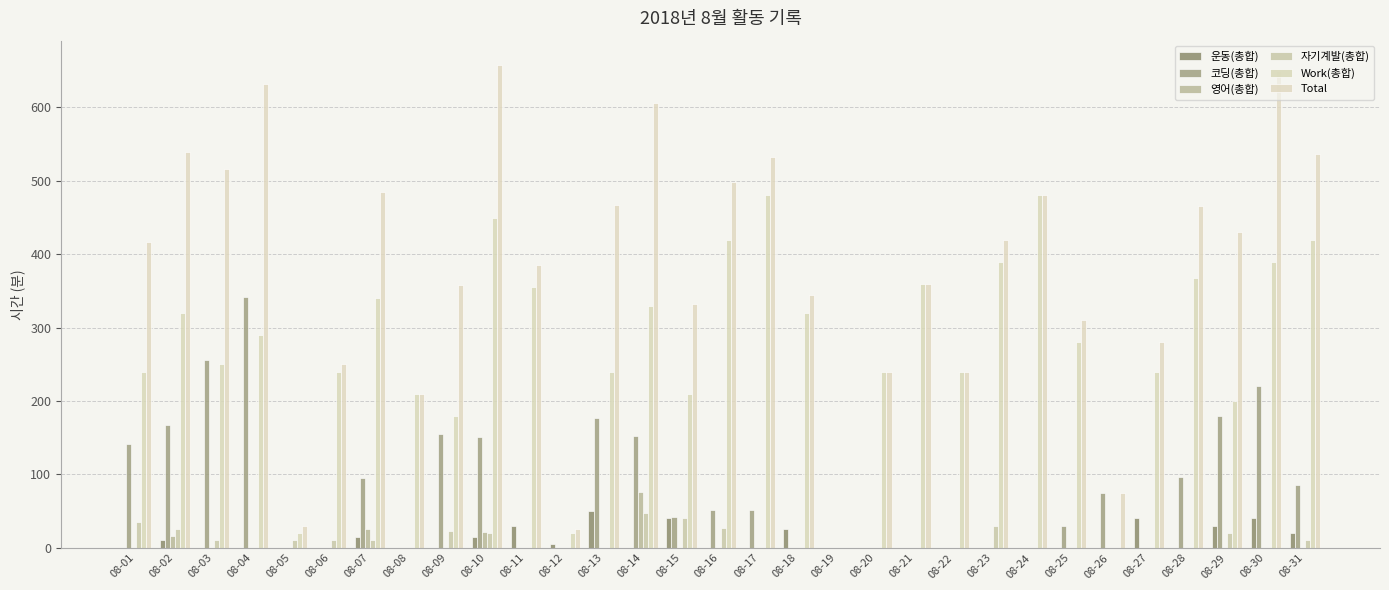

True or false: Total has a value of 387 at 08-10.

False